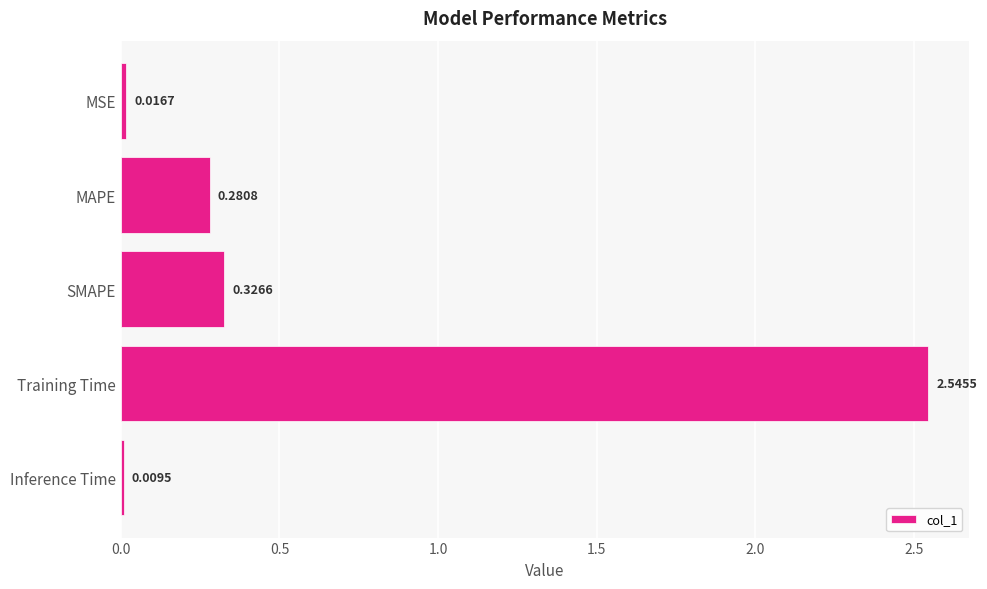

What is the average value?

0.6